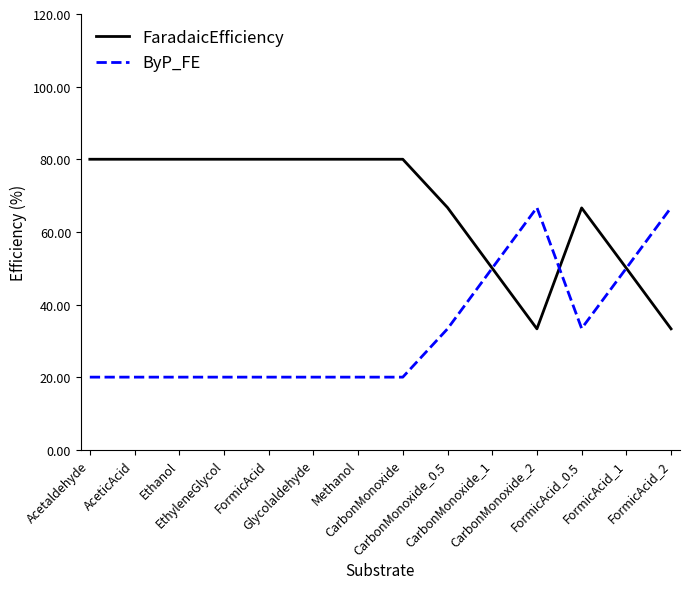

True or false: FaradaicEfficiency has a value of 80.0 at AceticAcid.

True